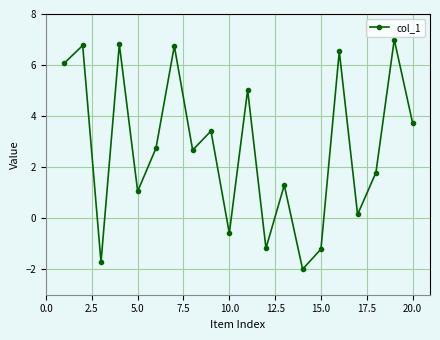

What is the value of the 20th point from the left?

3.7